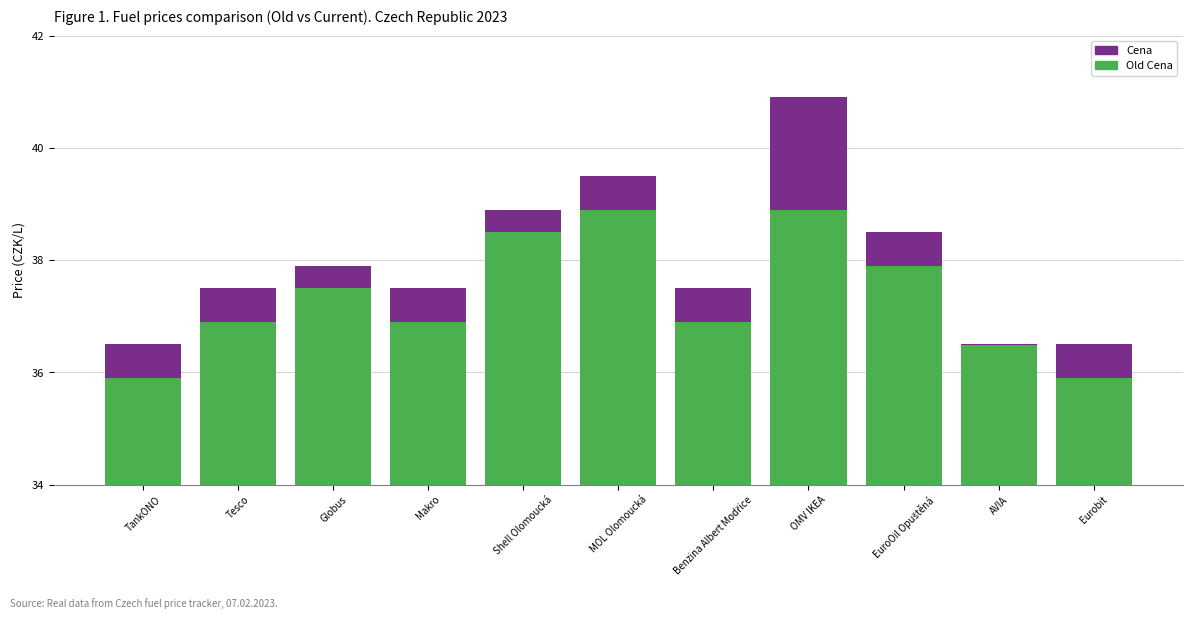

Which has a higher value, OMV IKEA or AVIA?

OMV IKEA